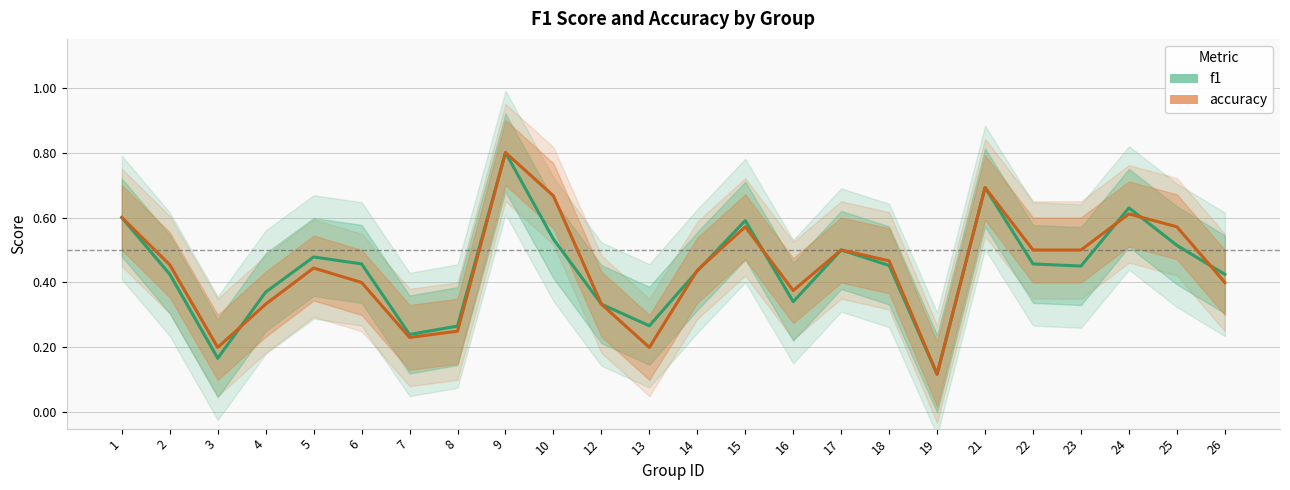

The accuracy series shows 0.9 at 17. True or false?

False